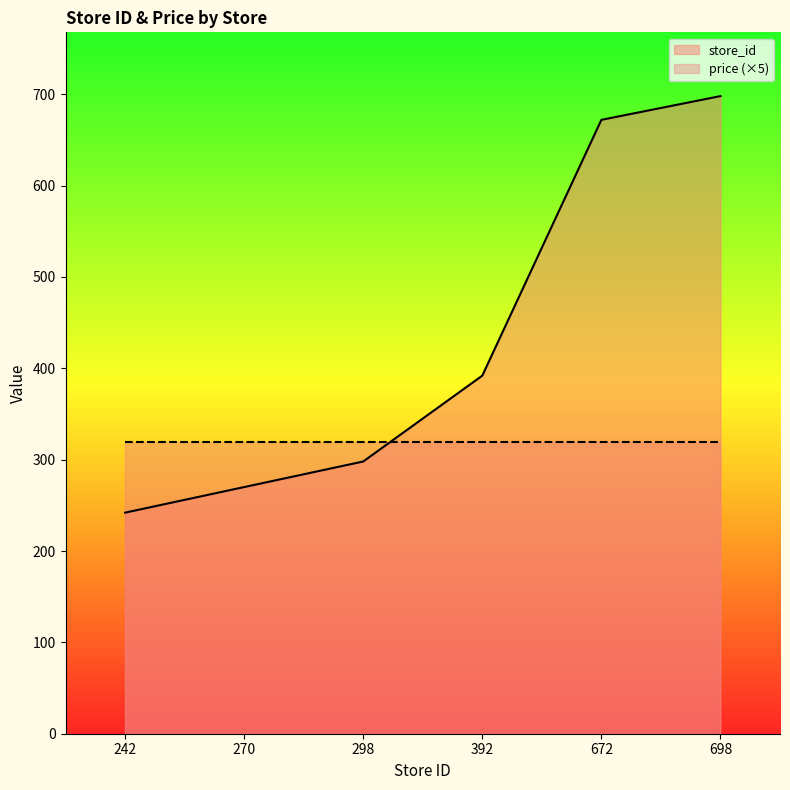

Reading left to right, list all the values displayed in this chart.

242=242	270=270	298=298	392=392	672=672	698=698